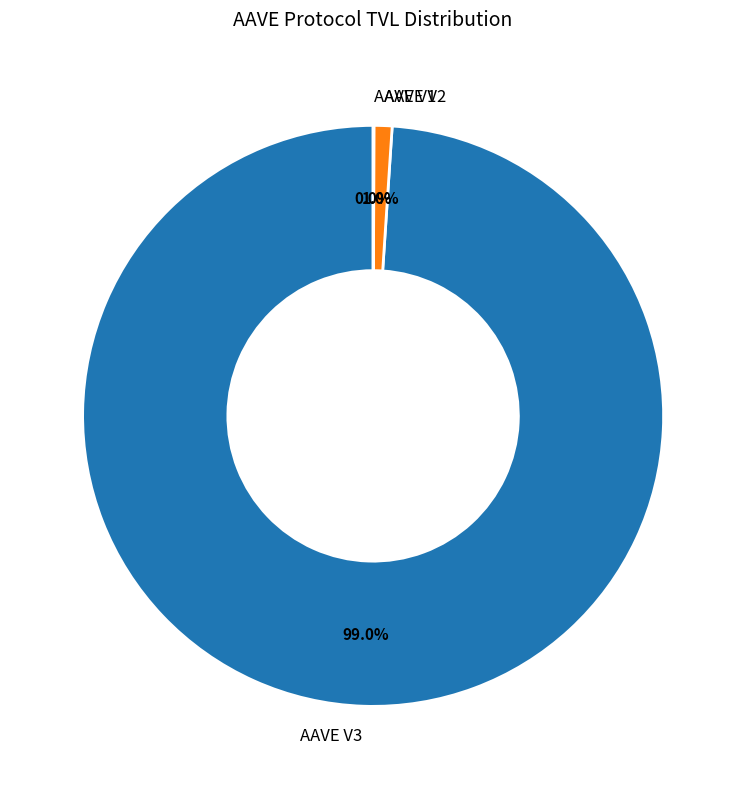

Is it true that AAVE V2 is 11% of the pie?

False